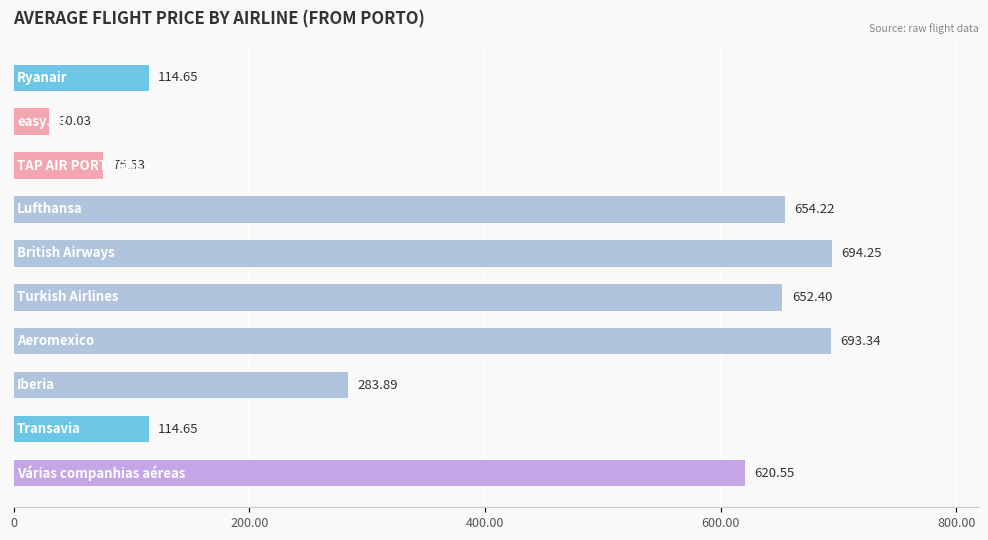

What is the average value?

393.4